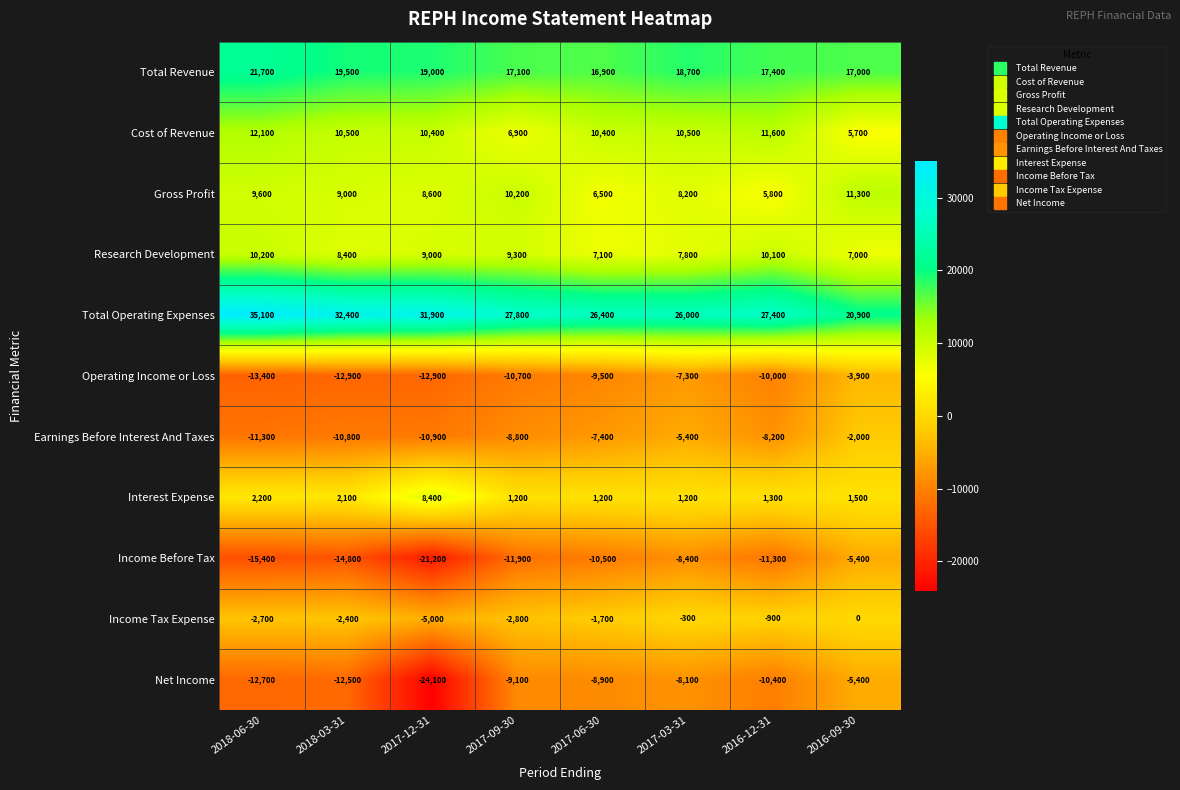

What is the spread (max minus min) of values at 2017-03-31?

34400